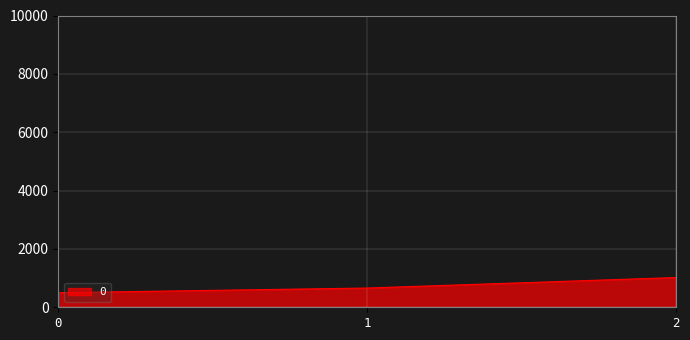

How many values are below 660?

1